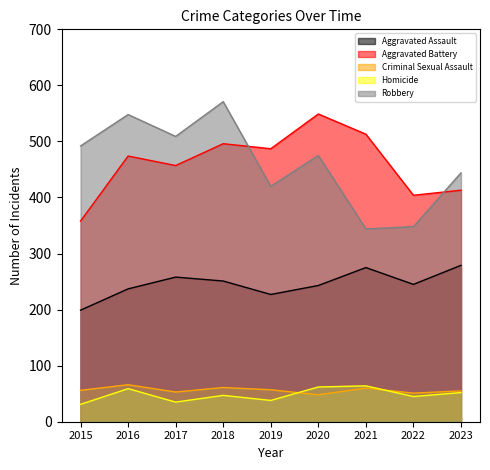

The value of Aggravated Assault at 2015 is 199. True or false?

True